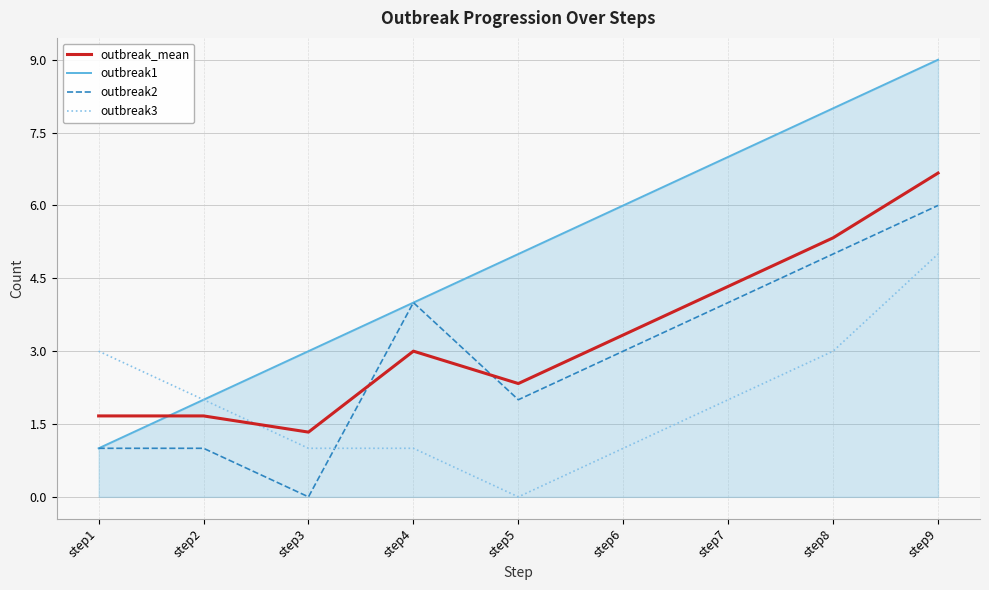

What is the approximate value of outbreak2 at step8?

5.0